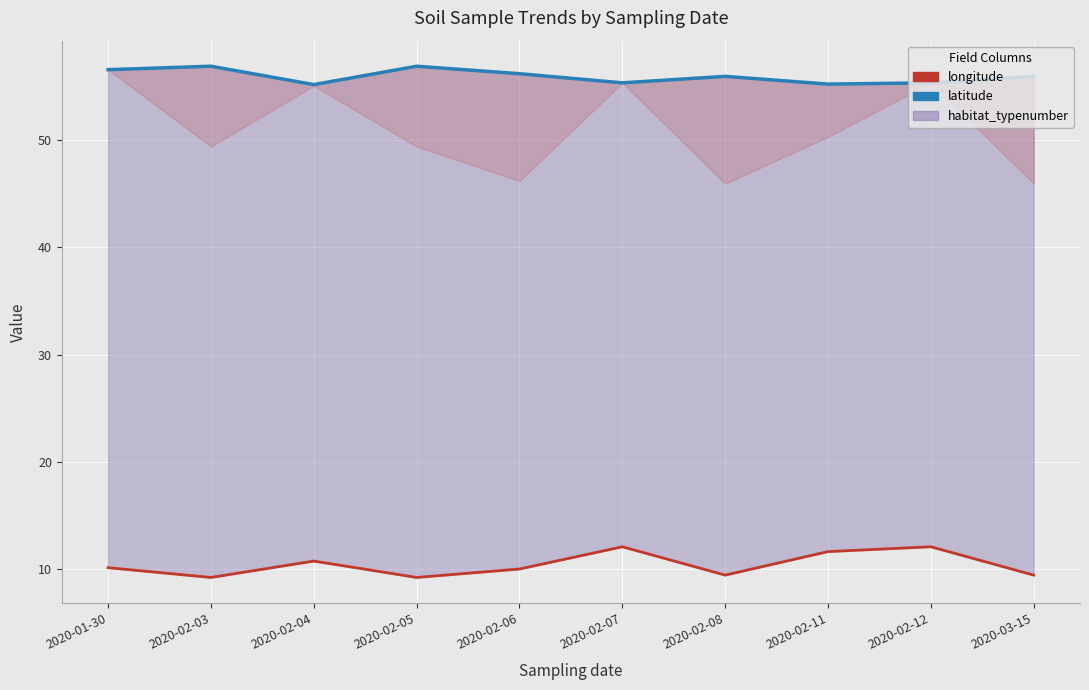

How many lines are shown in the chart?

2